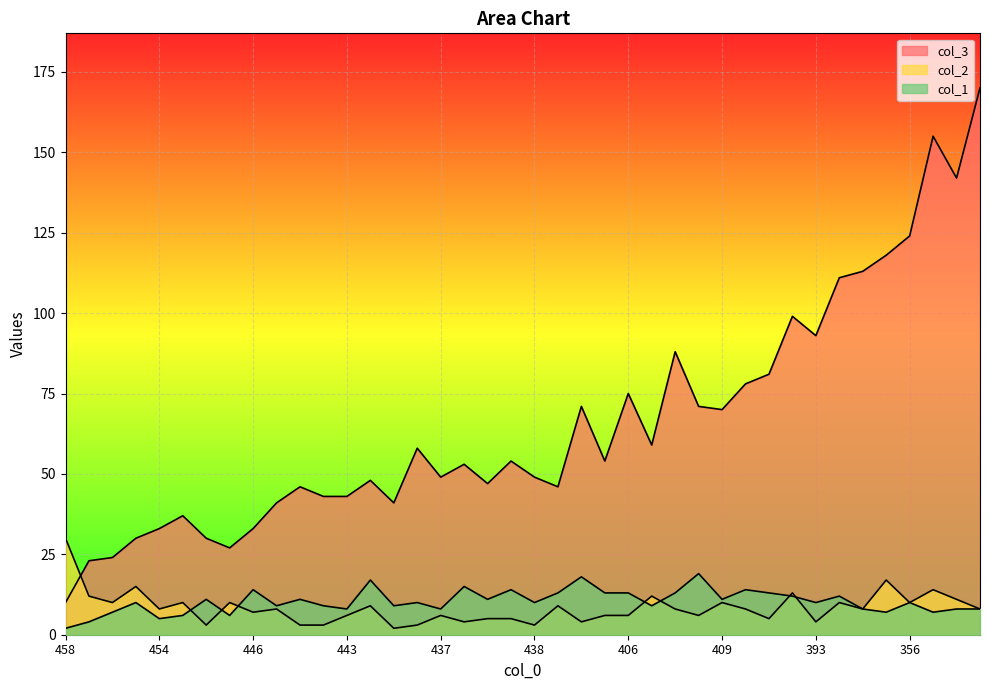

Count the number of data series in this chart.

3